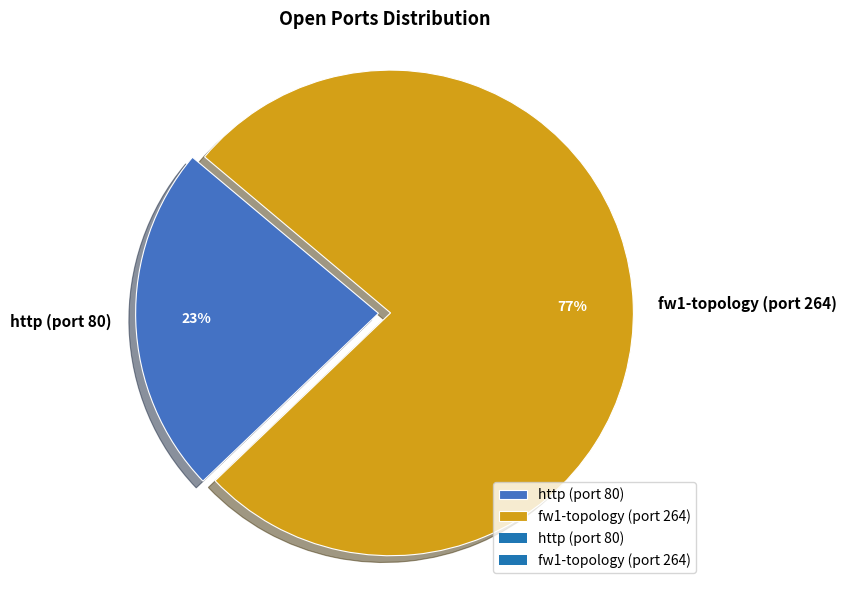

Which category has the biggest portion of the pie?

fw1-topology (port 264)